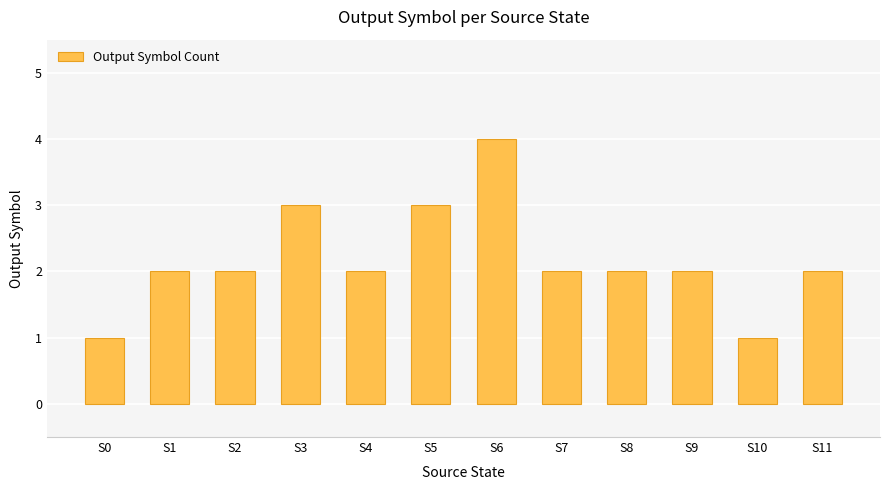

What is the difference between the second highest and second lowest values?

2